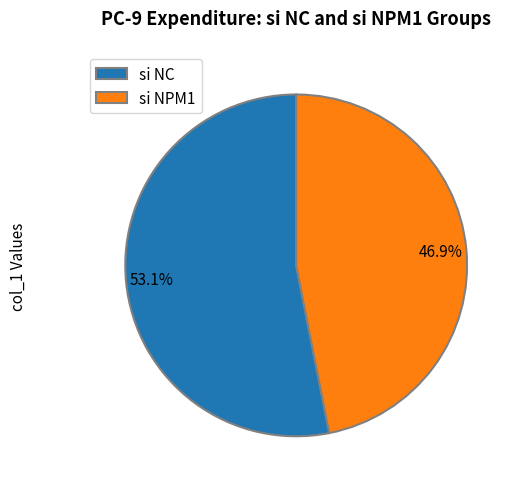

Rank the categories by value from lowest to highest.

si NPM1, si NC